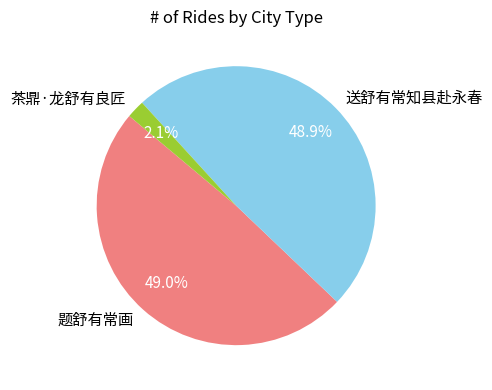

True or false: 题舒有常画 accounts for 38% of the total.

False